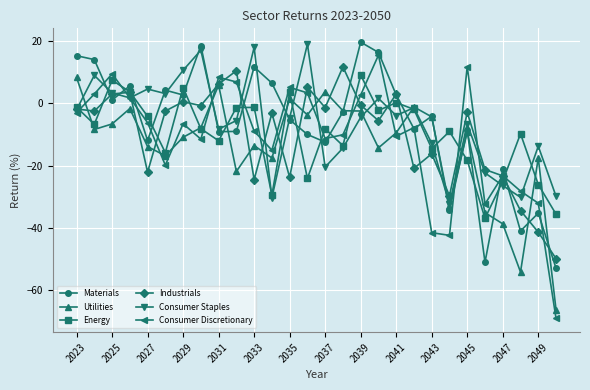

Which series has the largest range (max minus min)?

Consumer Discretionary